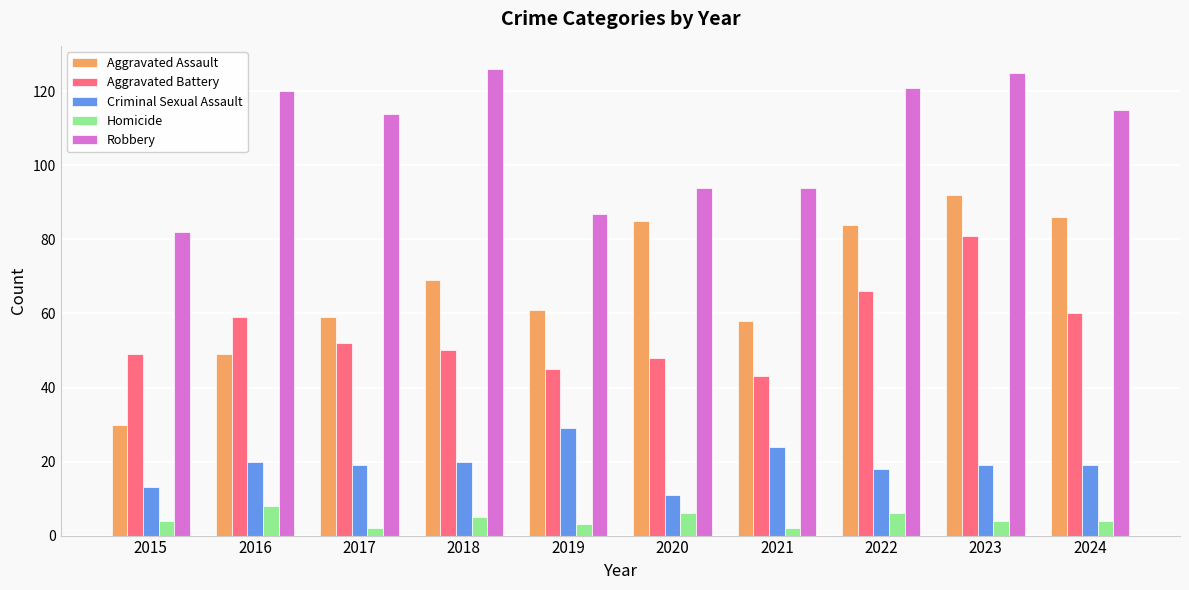

True or false: Aggravated Assault has a value of 59 at 2017.

True